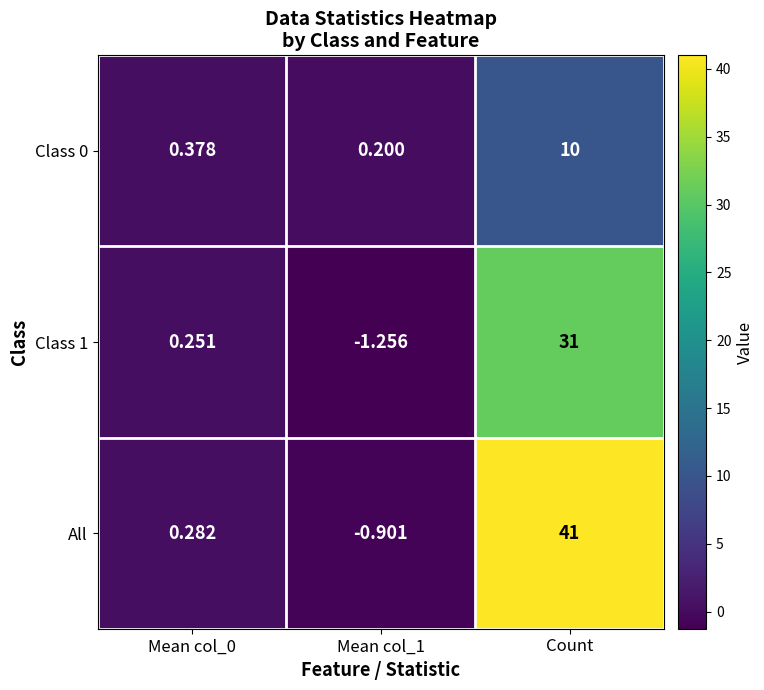

Which series changed the most between Mean col_1 and Count?

All